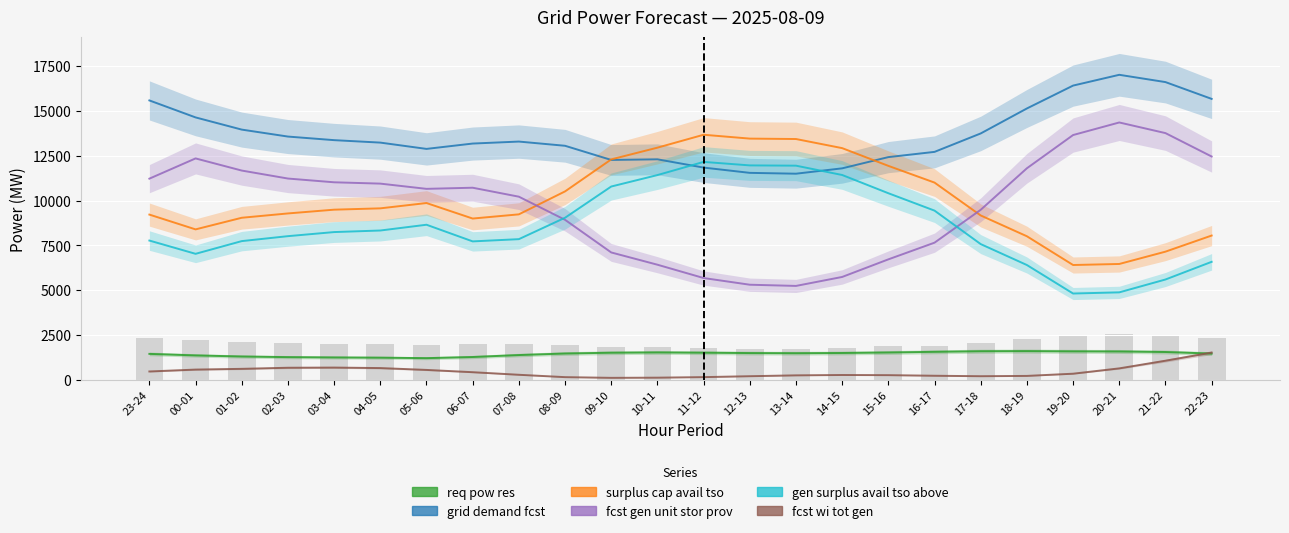

At which category does the chart reach its peak across all series?

20-21